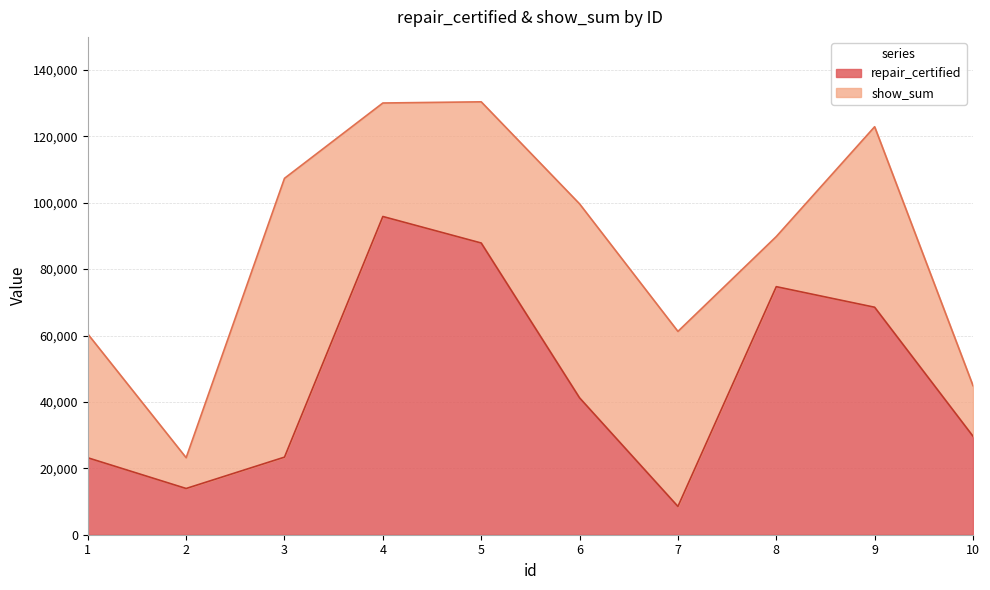

Reading left to right, what are all the values shown in this chart?

23174	13924	23369	95840	87855	41220	8518	74706	68510	29656